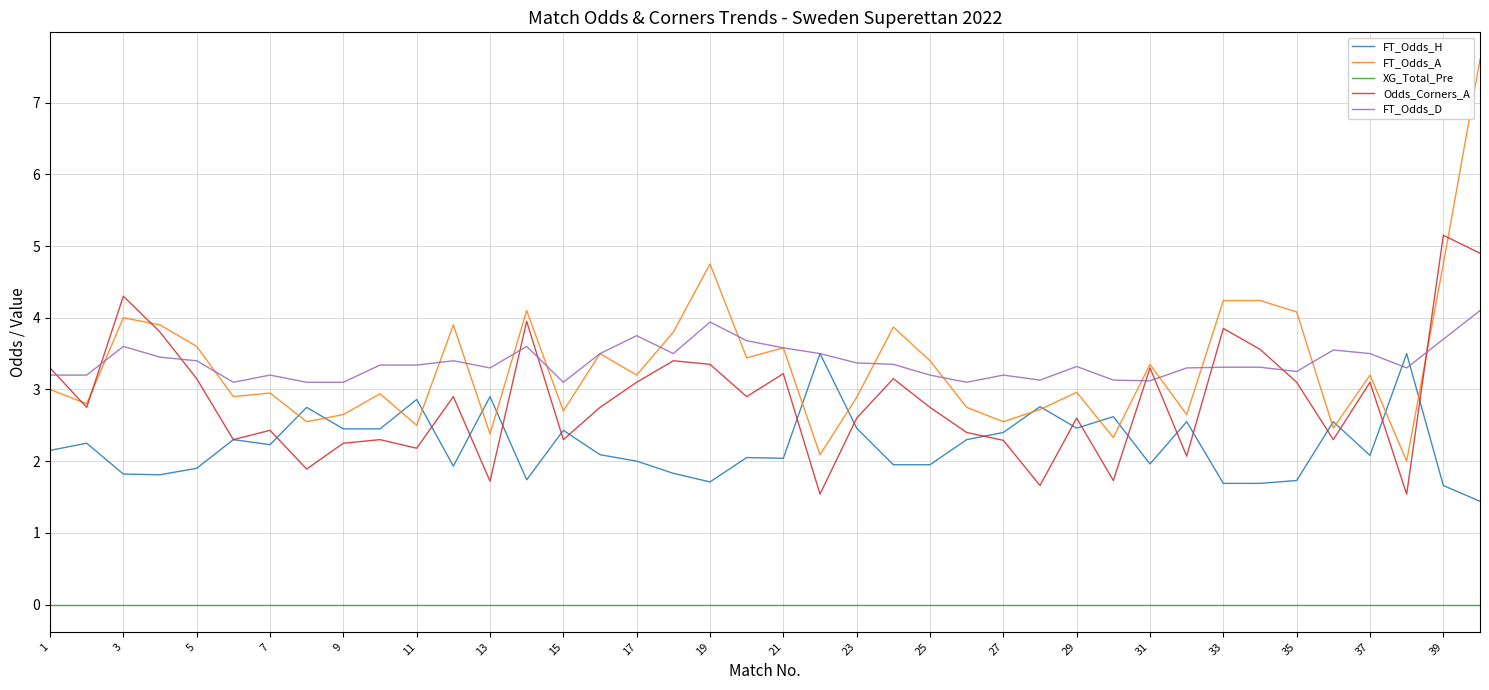

What are all the series names shown in the legend?

FT_Odds_H, FT_Odds_A, XG_Total_Pre, Odds_Corners_A, FT_Odds_D